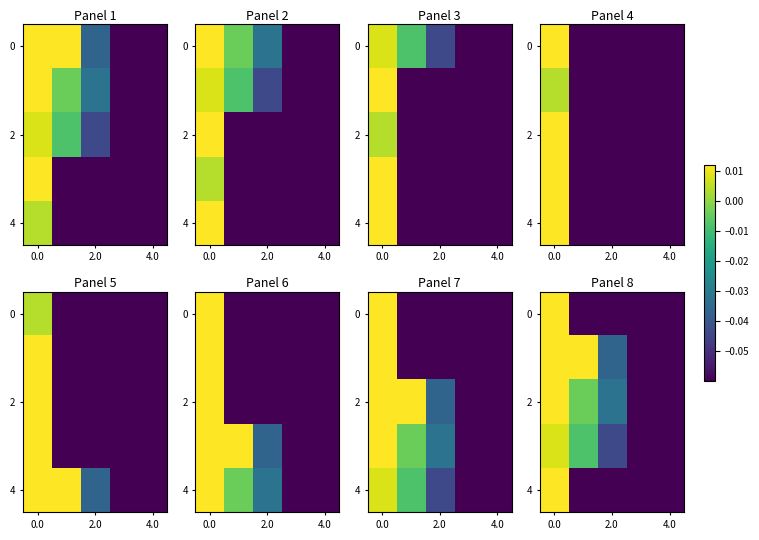

What is the lowest value of the 0 series?

-0.1